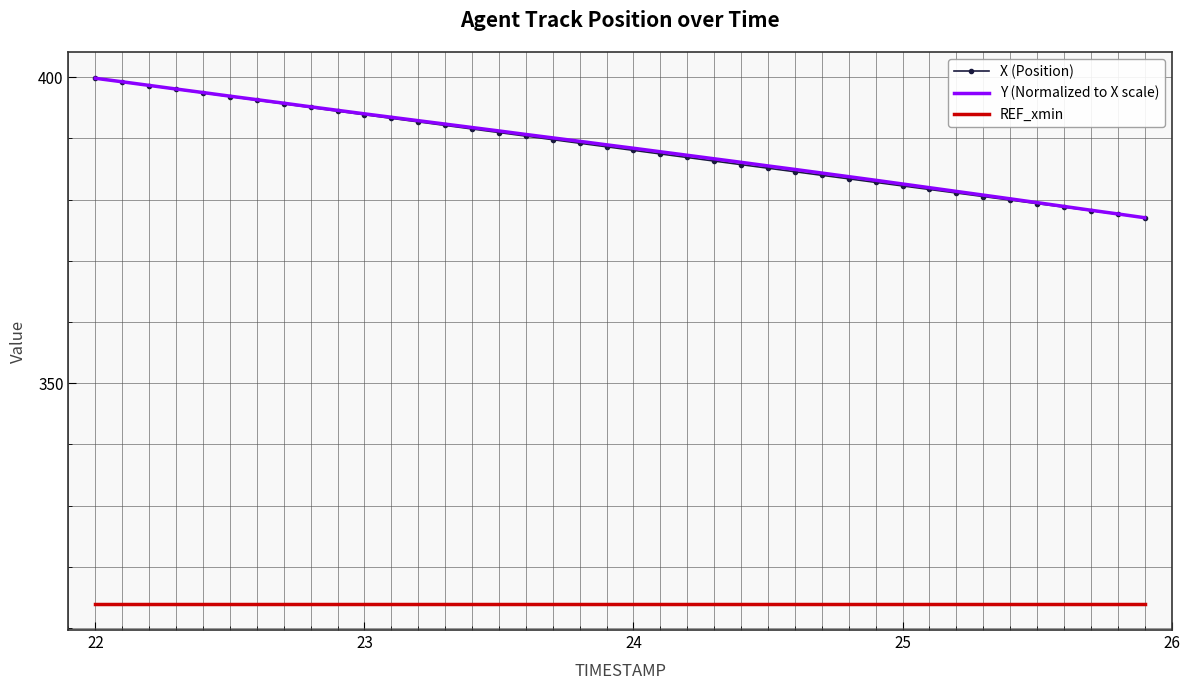

True or false: REF_xmin and X (Position) cross at least once.

False